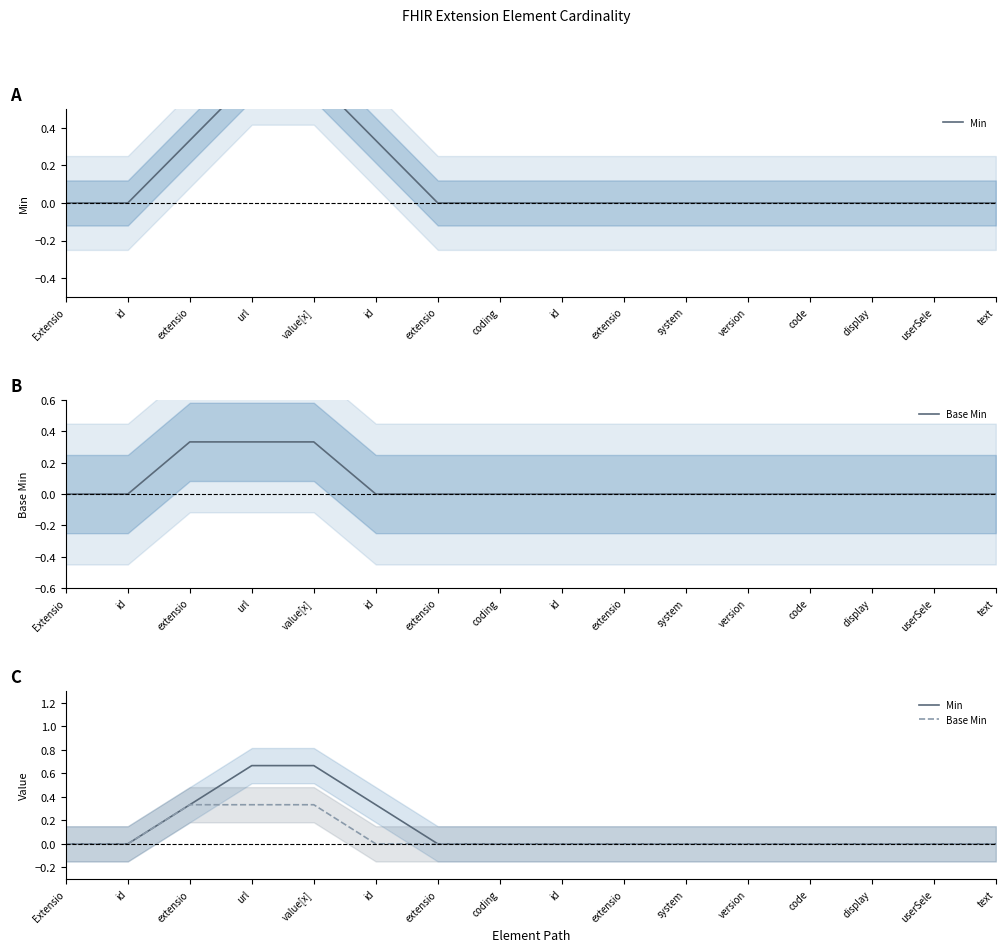

What is the average value of the Min series?

0.1